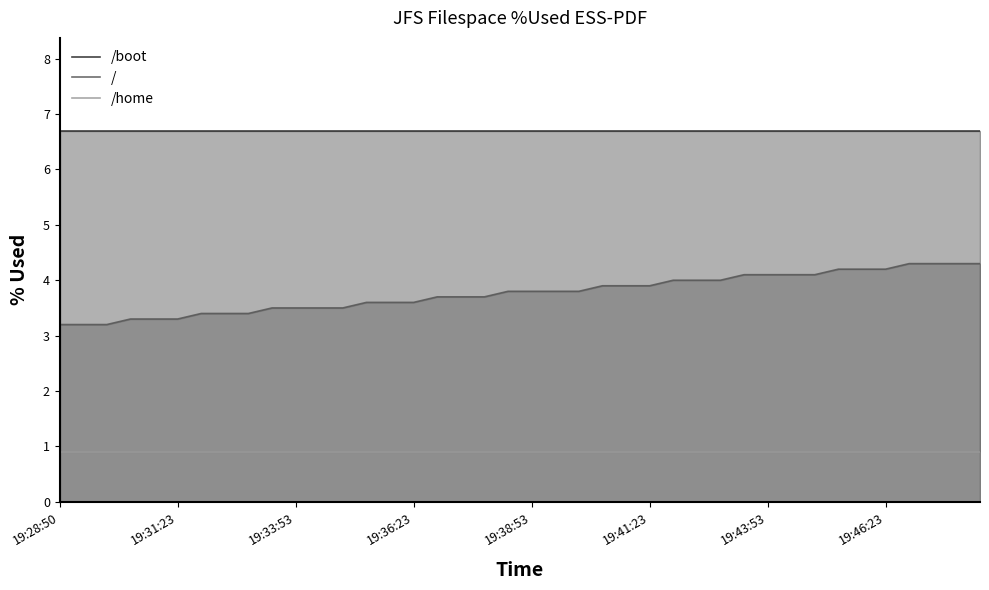

How many data points does each series have?

40